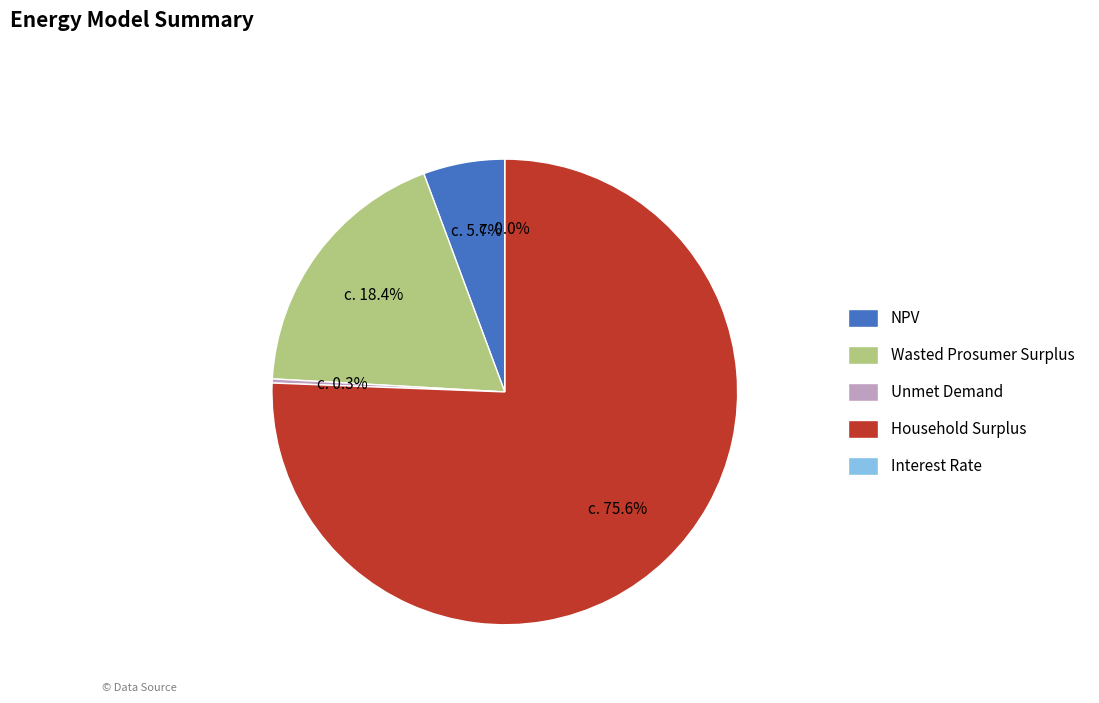

What is the smallest slice in the pie chart?

Interest Rate